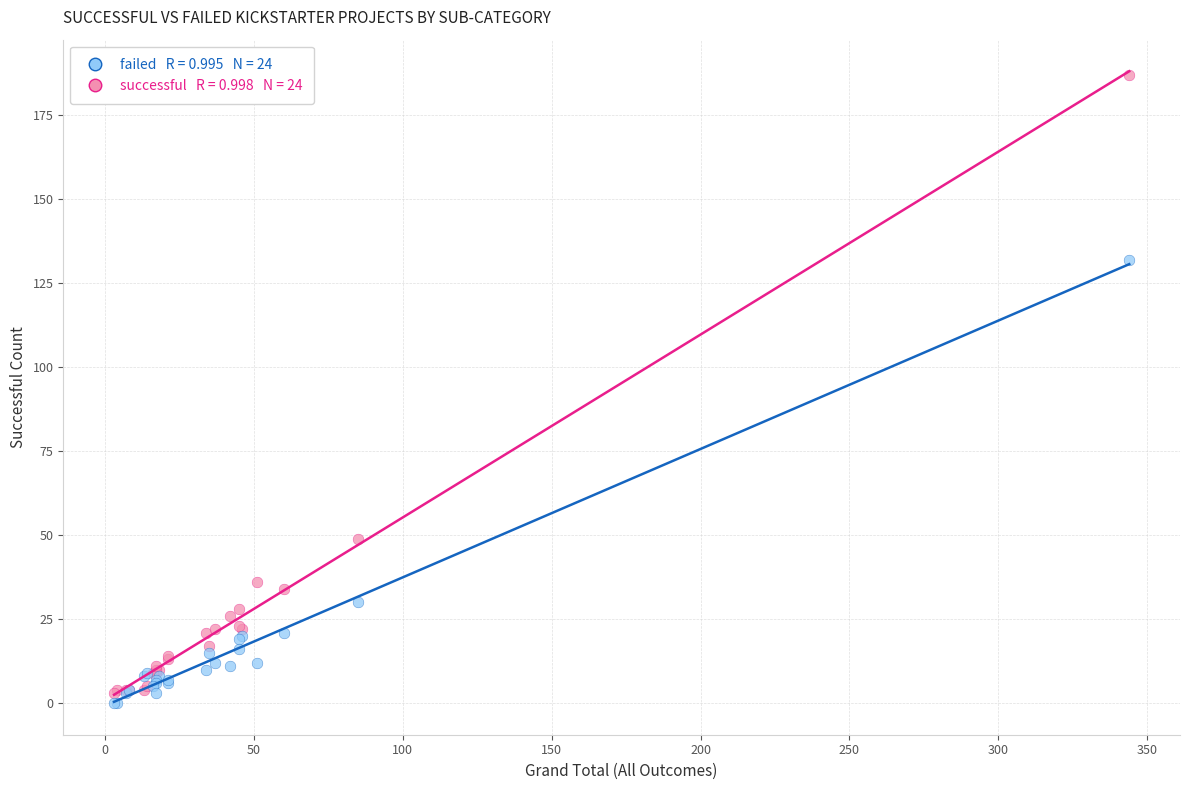

Across all series, what Y value is closest to 93?

132